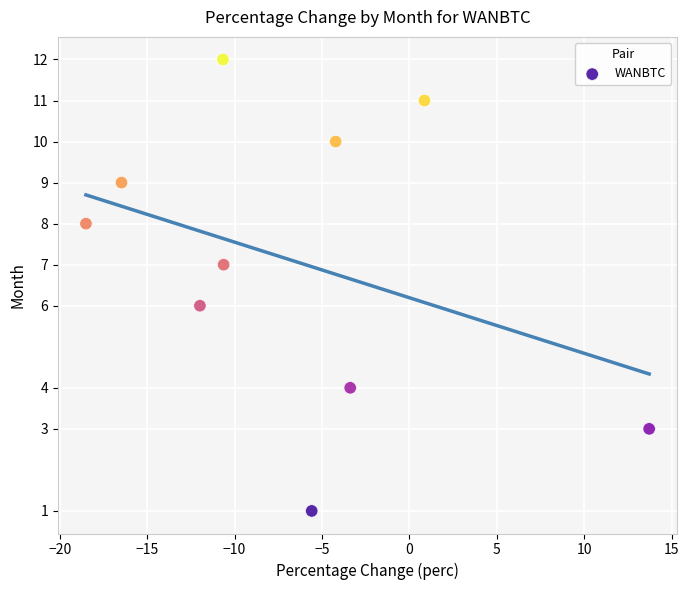

What is the range of Y values (max minus min)?

11